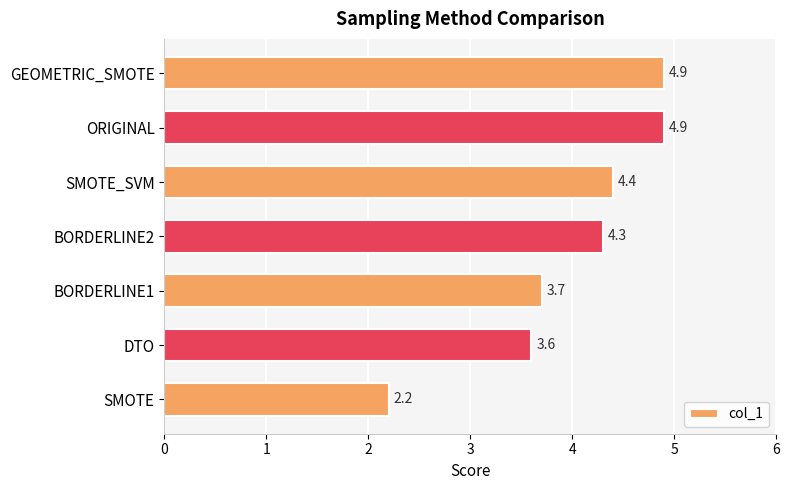

Which has a higher value, DTO or BORDERLINE1?

BORDERLINE1